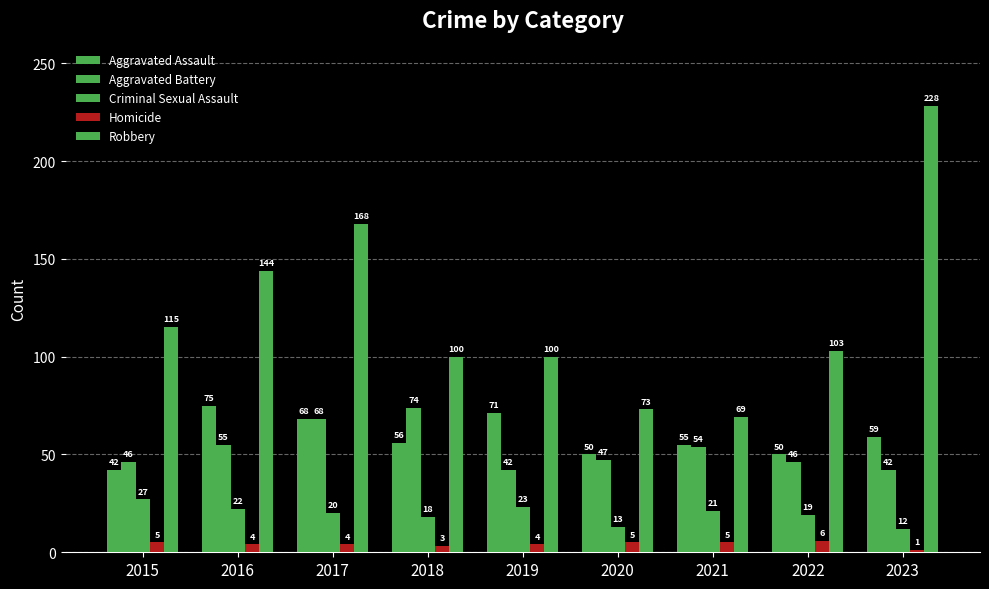

Count the number of categories in the chart.

9